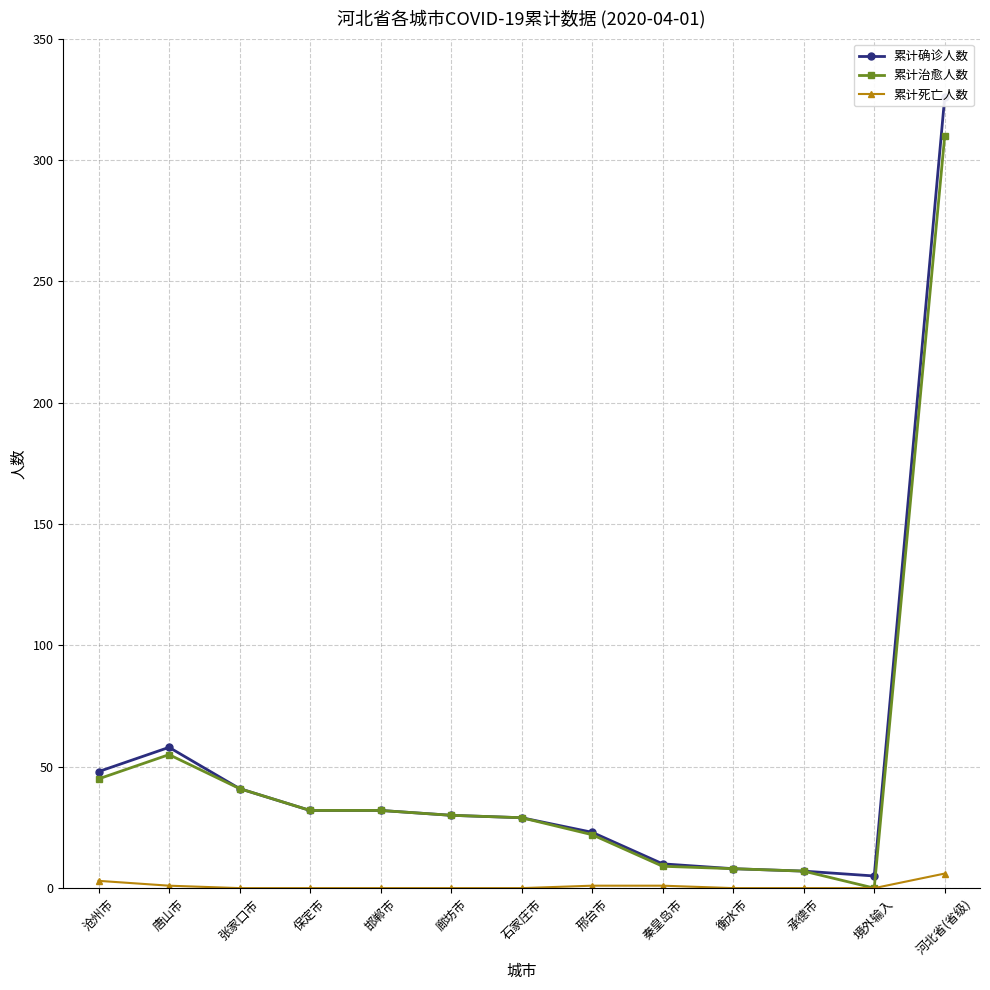

Rank the series by their maximum value, from highest to lowest.

累计确诊人数, 累计治愈人数, 累计死亡人数